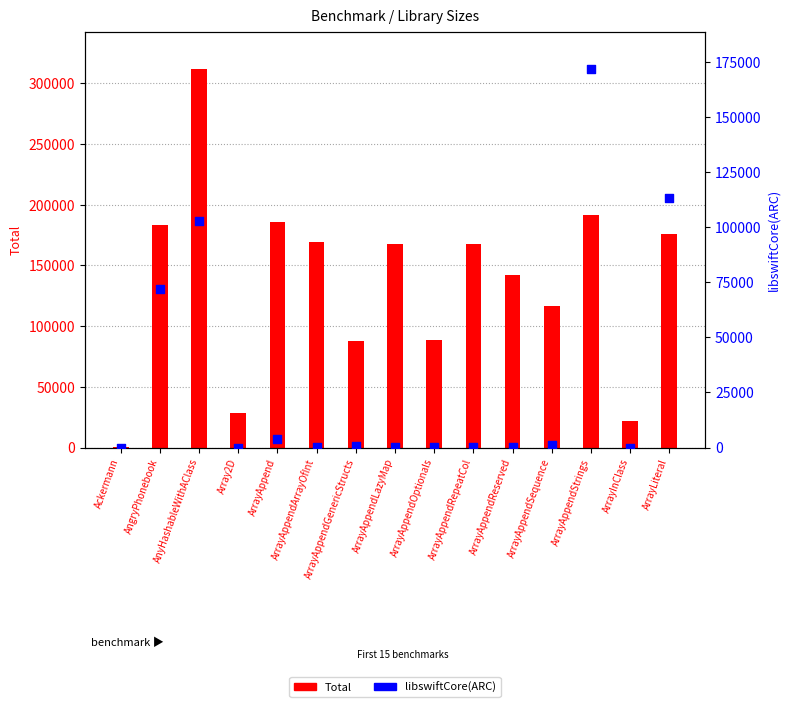

Which series has the widest spread of Y values?

Total